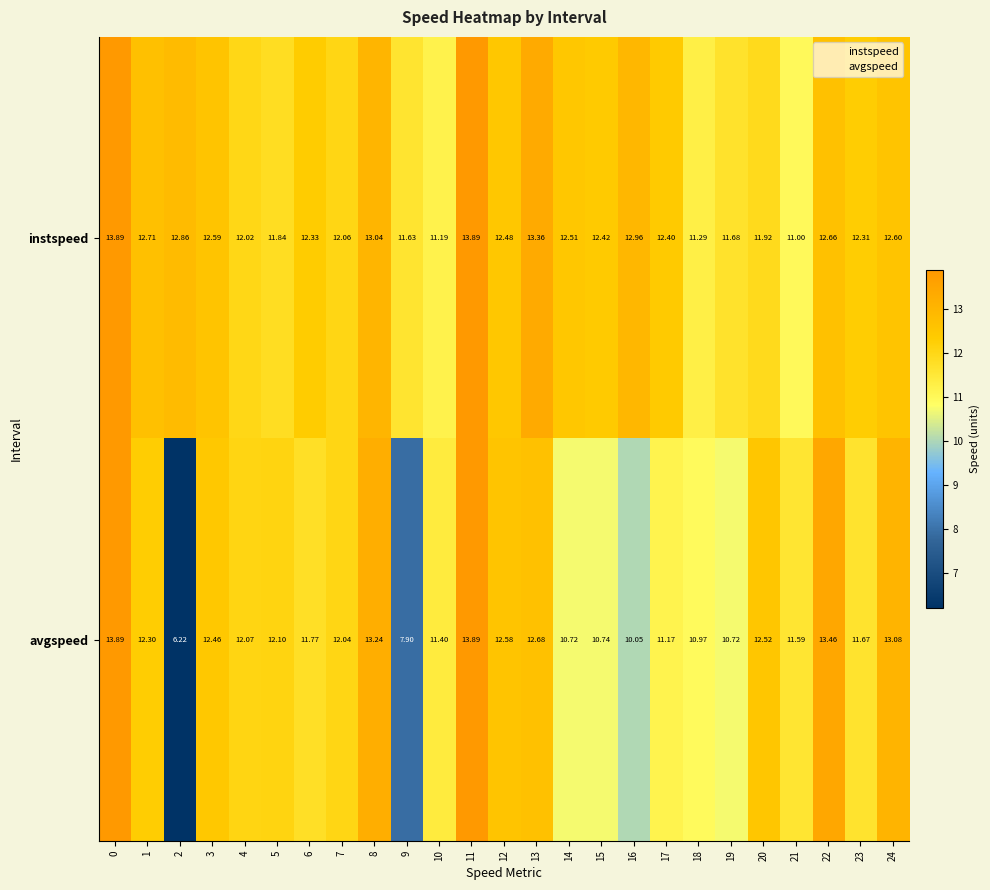

Which series has the widest spread of values?

avgspeed